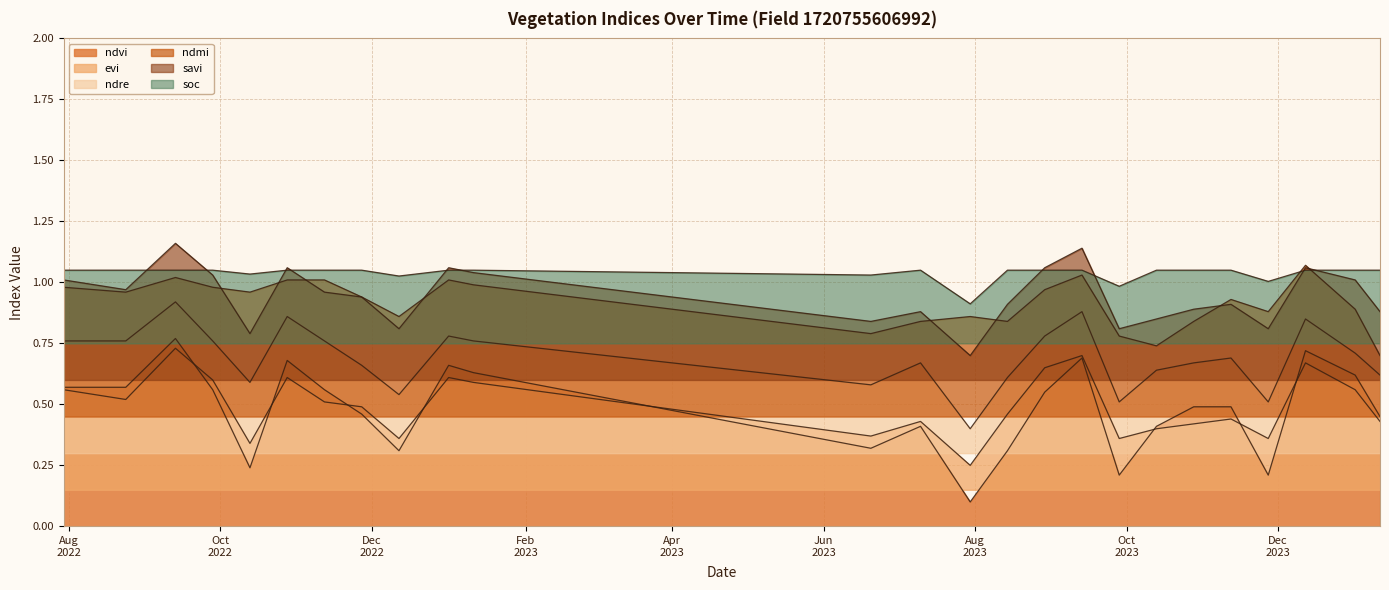

Does the chart display data point markers on the line(s)?

No